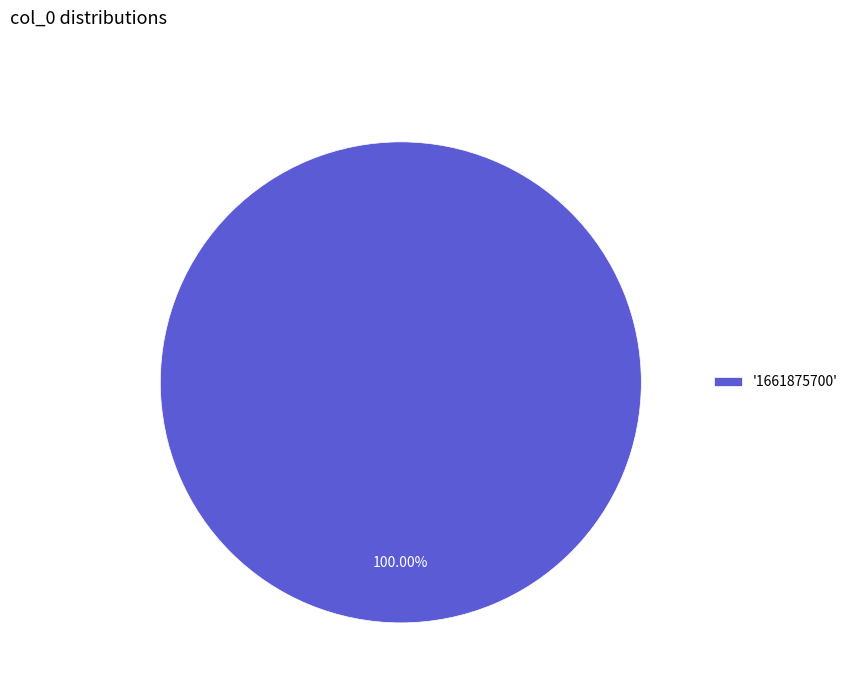

Rank the categories by value from highest to lowest.

'1661875700'